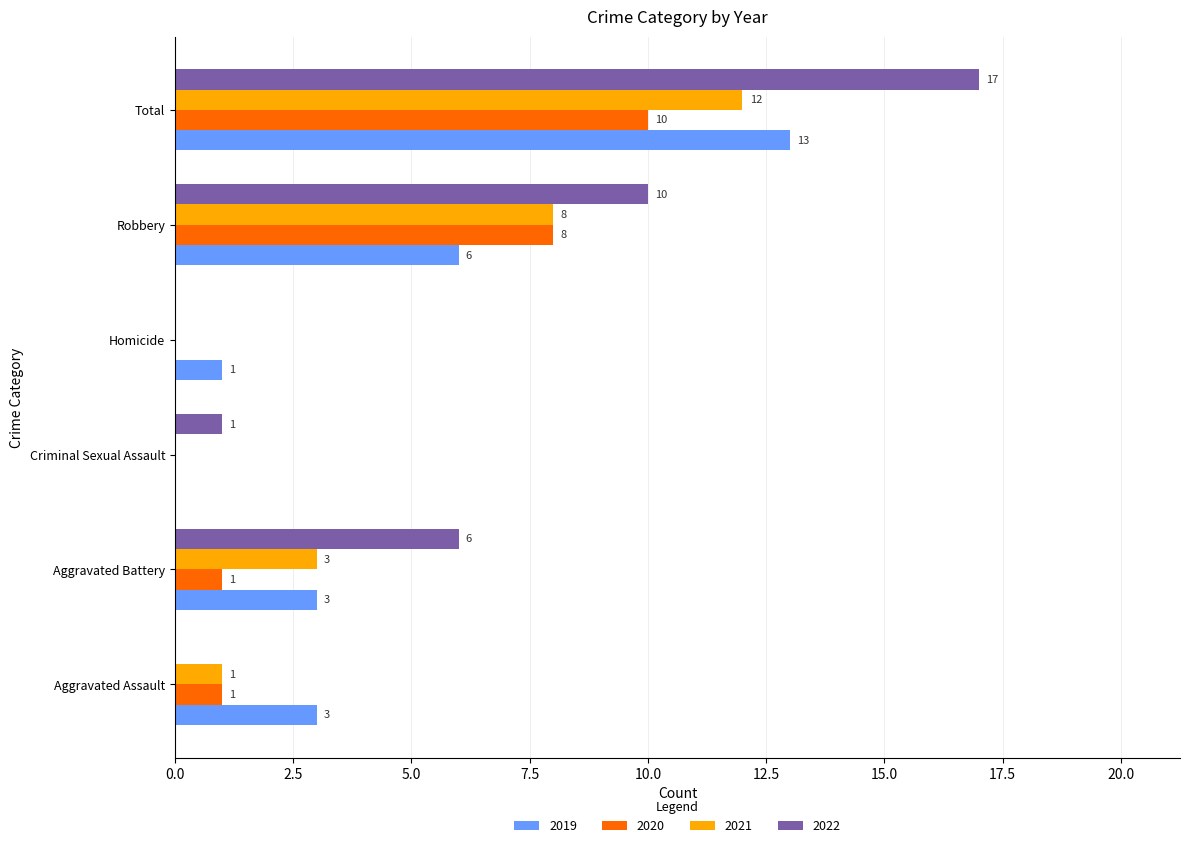

Which series has the largest total across all categories?

2022